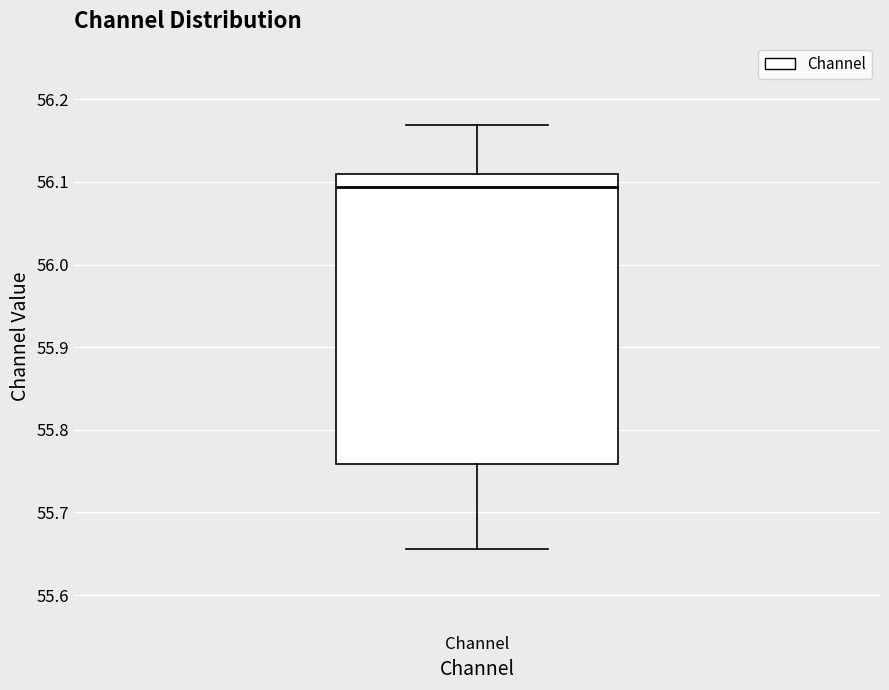

Read this box plot against the y-axis: the position of the median line, the range covered by the box, and the ends of both whiskers. The values are not printed on the chart, so give them approximately, as read against the axis.

median 56.09, box 55.76 to 56.11, whiskers 55.66 to 56.17